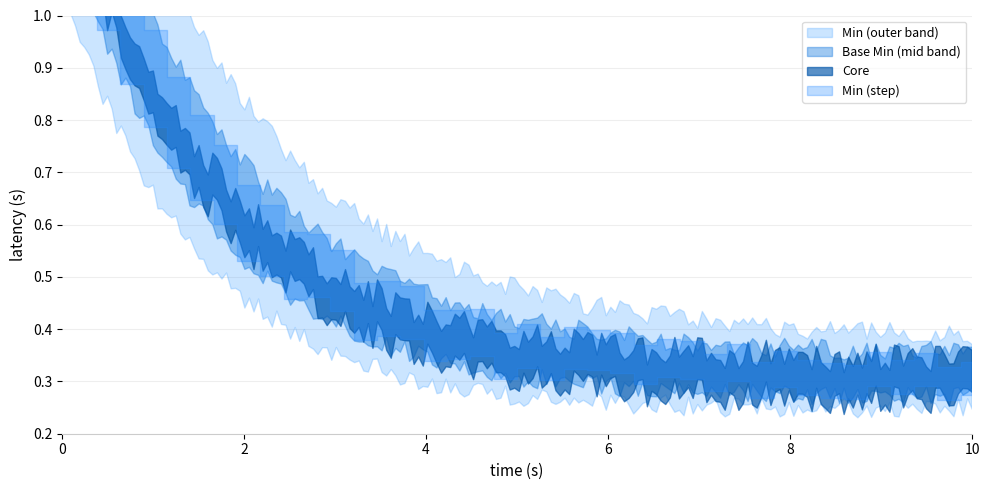

True or false: Min and Base Min cross at least once.

False